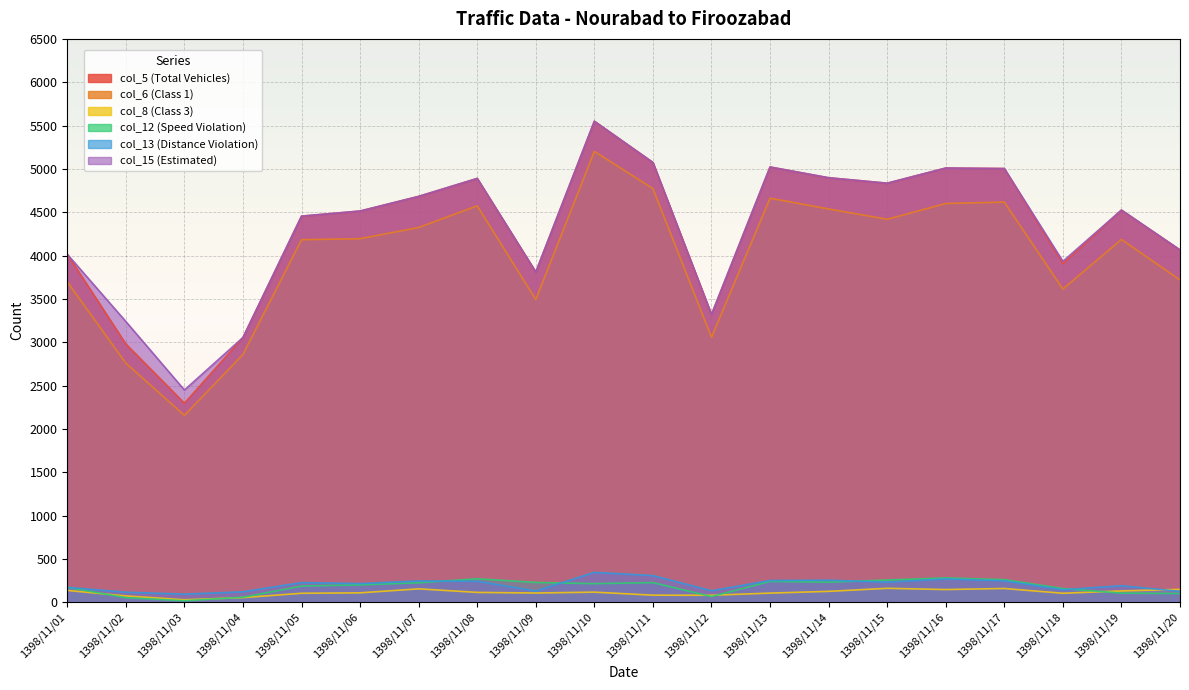

At how many categories does at least one series exceed 1318?

20